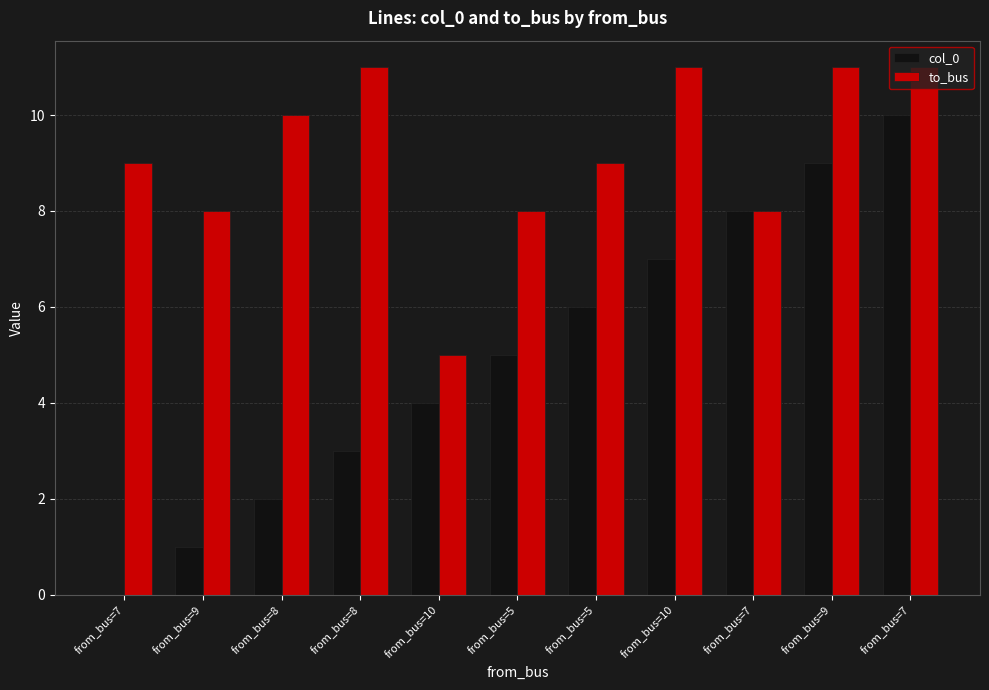

Reading left to right, what are all the values shown in this chart?

col_0: from_bus=7=0	from_bus=9=1	from_bus=8=2	from_bus=8=3	from_bus=10=4	from_bus=5=5	from_bus=5=6	from_bus=10=7	from_bus=7=8	from_bus=9=9	from_bus=7=10
to_bus: from_bus=7=9	from_bus=9=8	from_bus=8=10	from_bus=8=11	from_bus=10=5	from_bus=5=8	from_bus=5=9	from_bus=10=11	from_bus=7=8	from_bus=9=11	from_bus=7=11